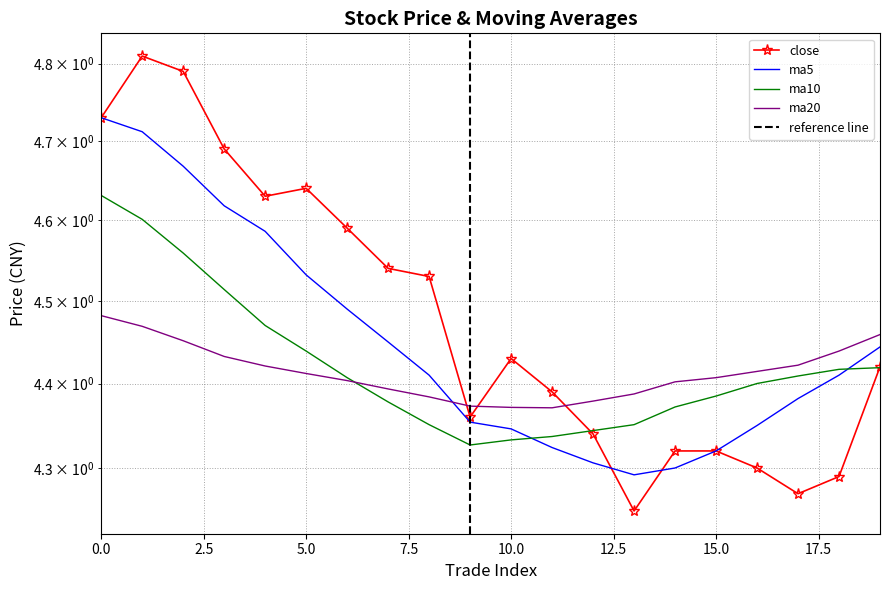

What is the total value across all series at 10?

17.5